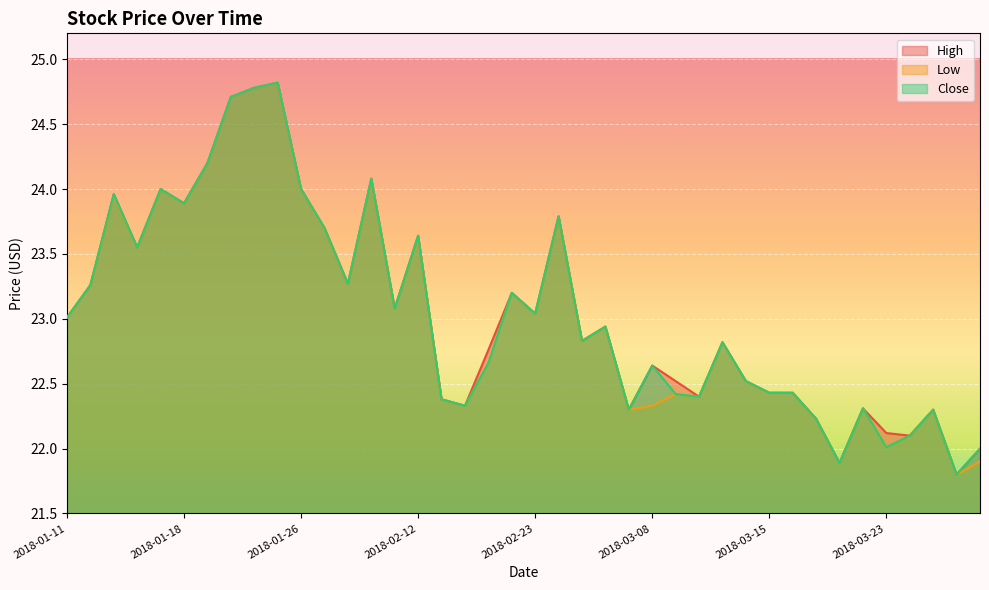

How many lines are shown in the chart?

3